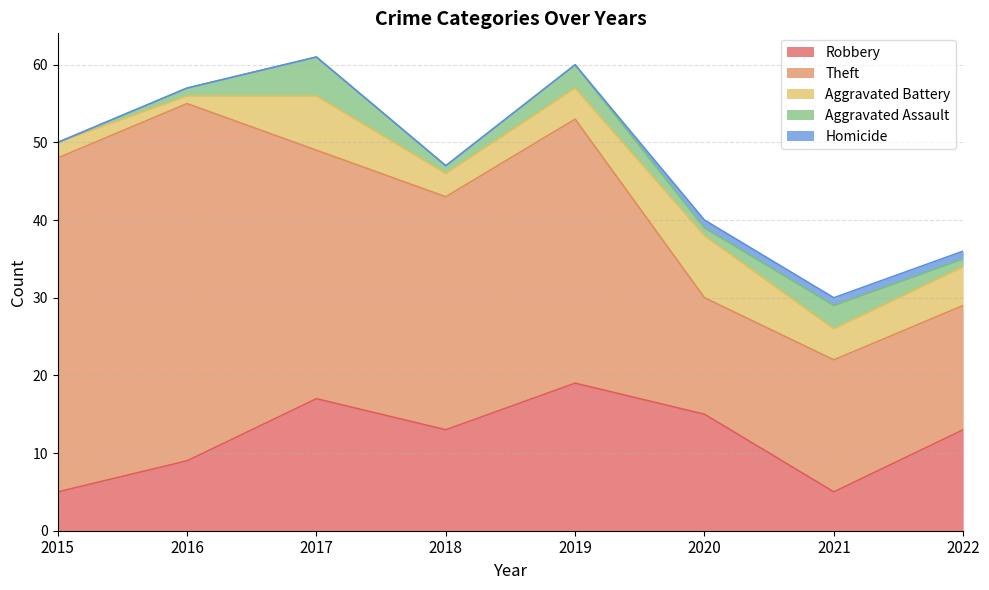

Which series changed the most between 2020 and 2022?

Aggravated Battery